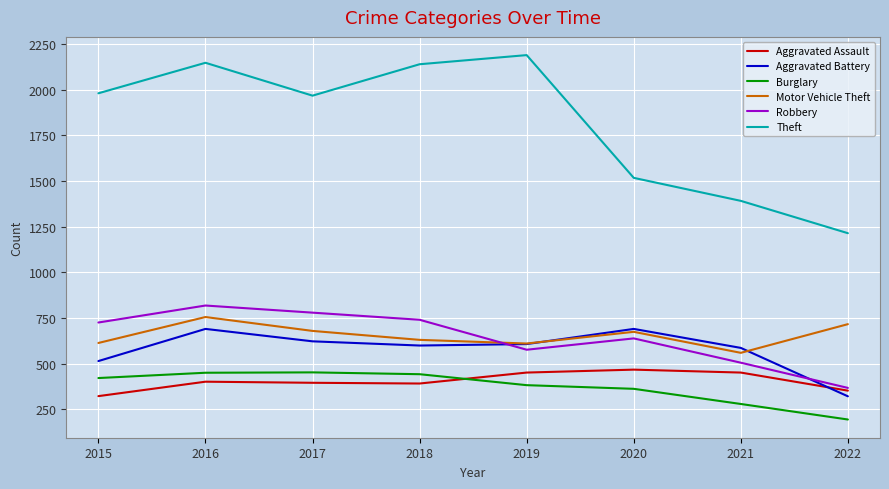

At which category is the sum across all series the highest?

2016